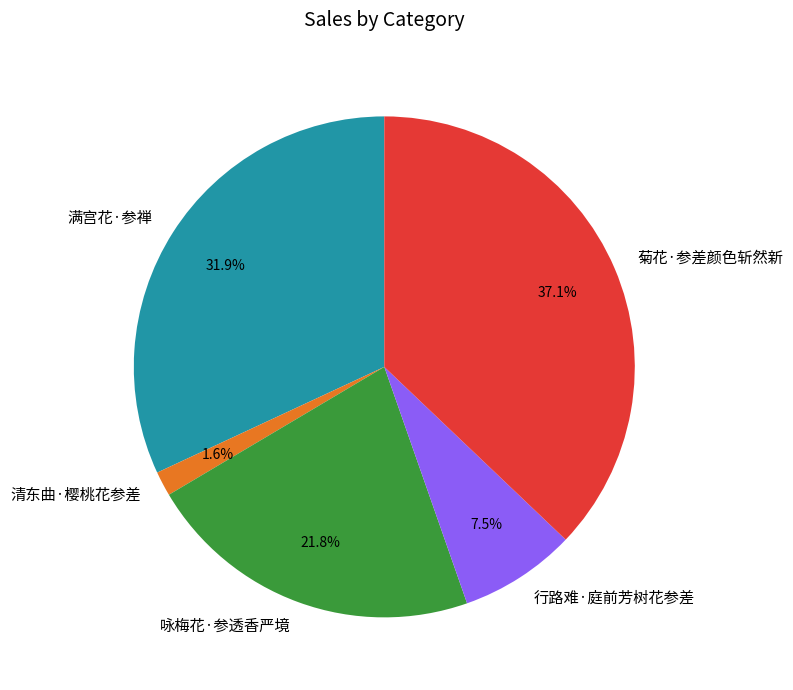

Which slice is the largest?

菊花·参差颜色斩然新